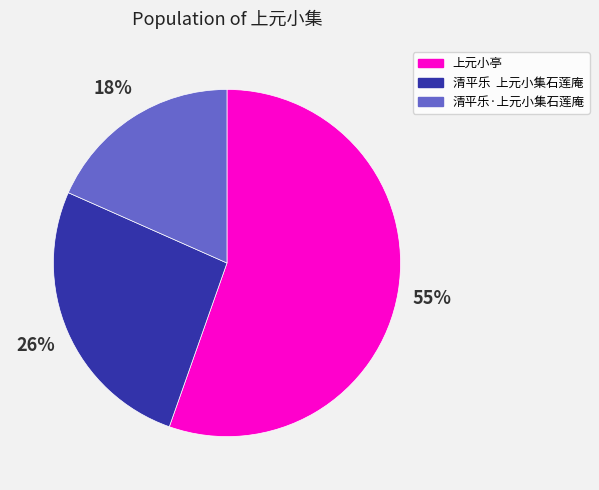

True or false: 上元小亭 accounts for 55% of the total.

True